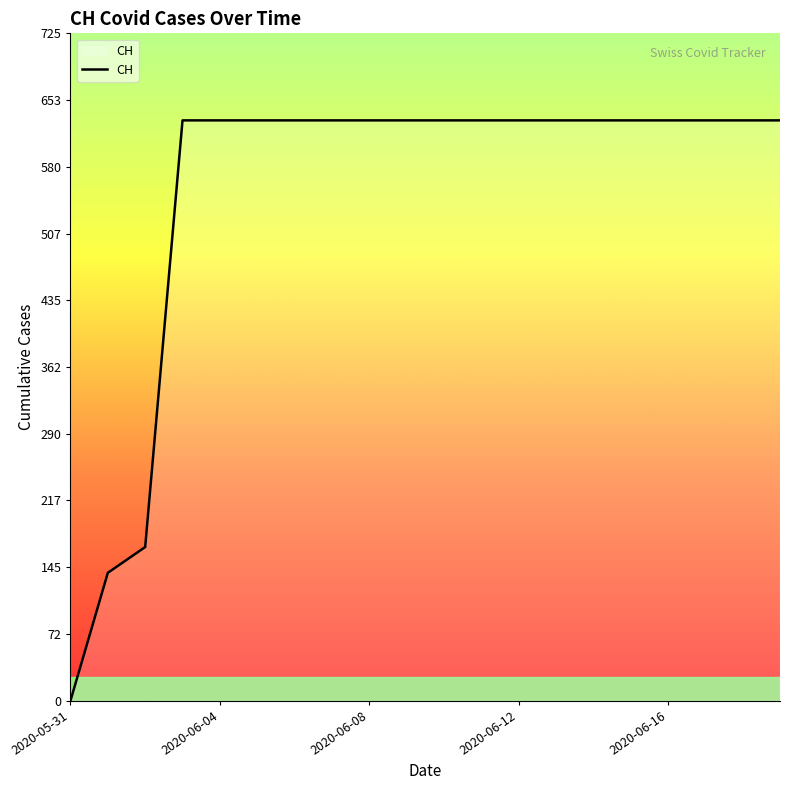

What is the greatest value displayed?

631